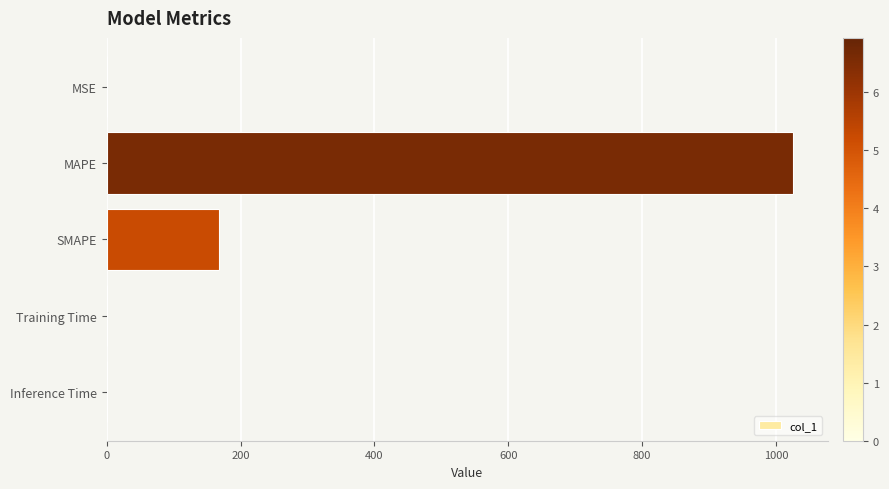

Which label corresponds to the largest value in the chart?

MAPE